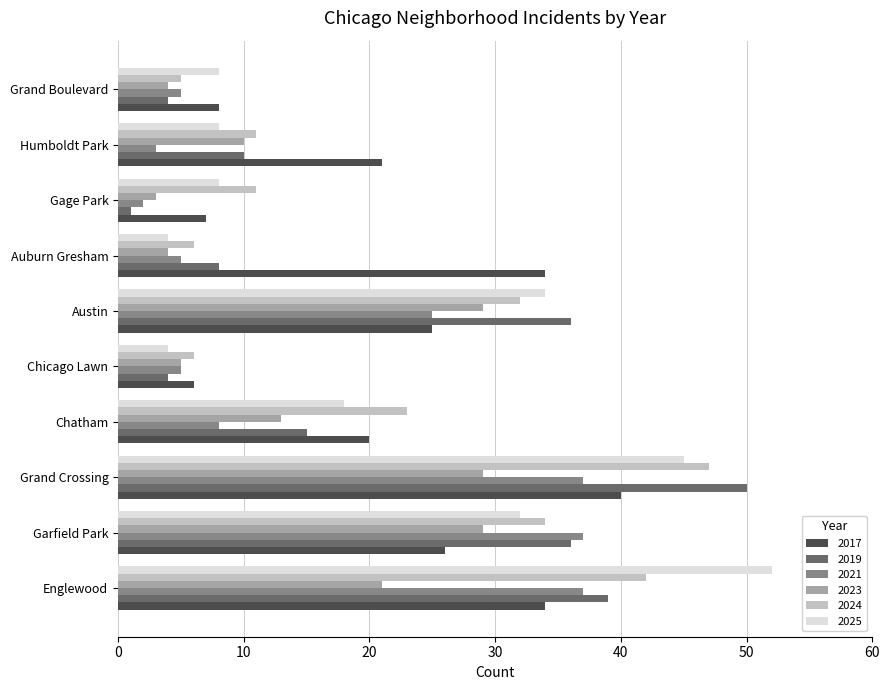

List the series in order of their peak value, highest first.

2025, 2019, 2024, 2017, 2021, 2023